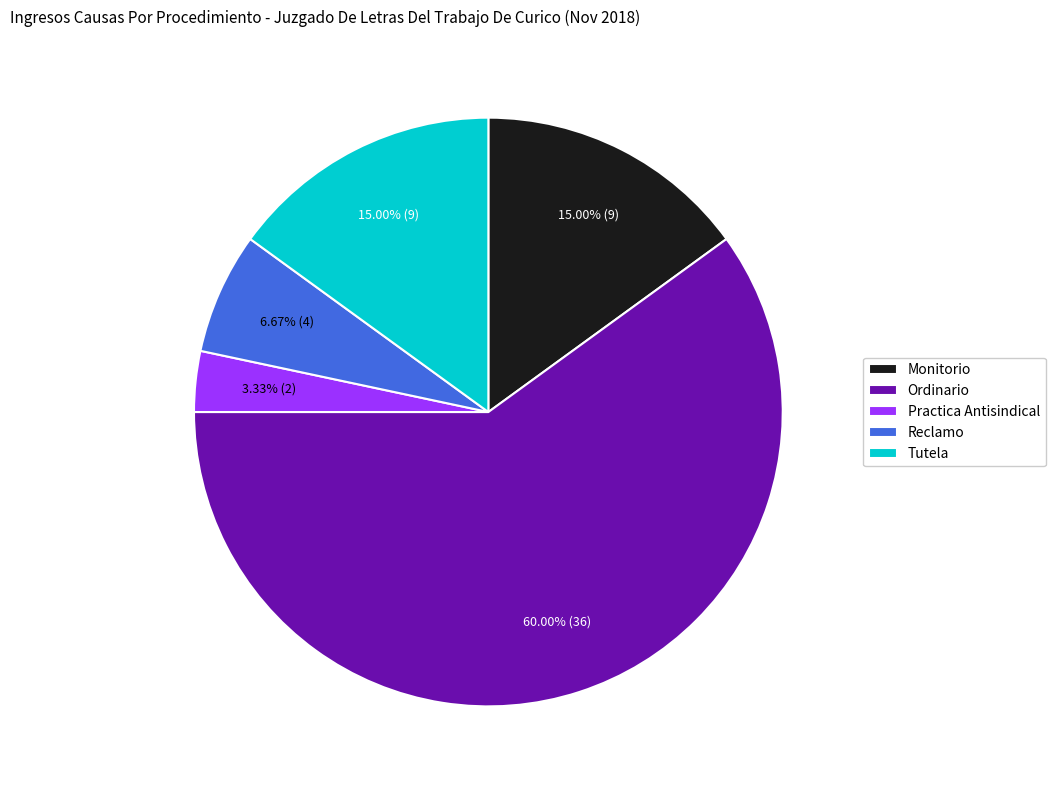

To the nearest percent, what is the difference between the largest and smallest slice percentages?

57%